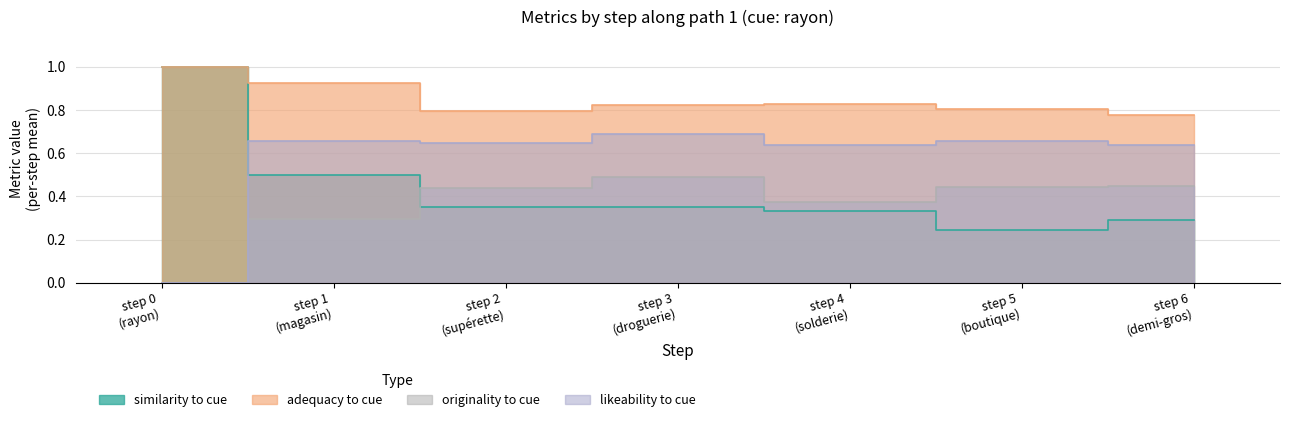

Does the chart have visible grid lines?

Yes